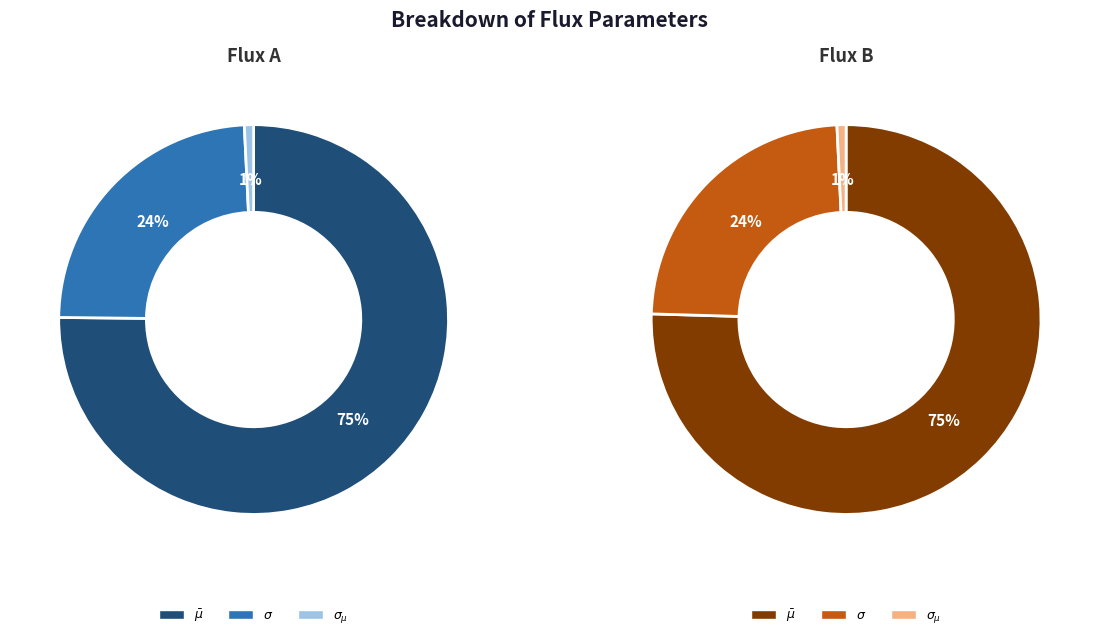

To the nearest percent, what is the average slice percentage?

33%